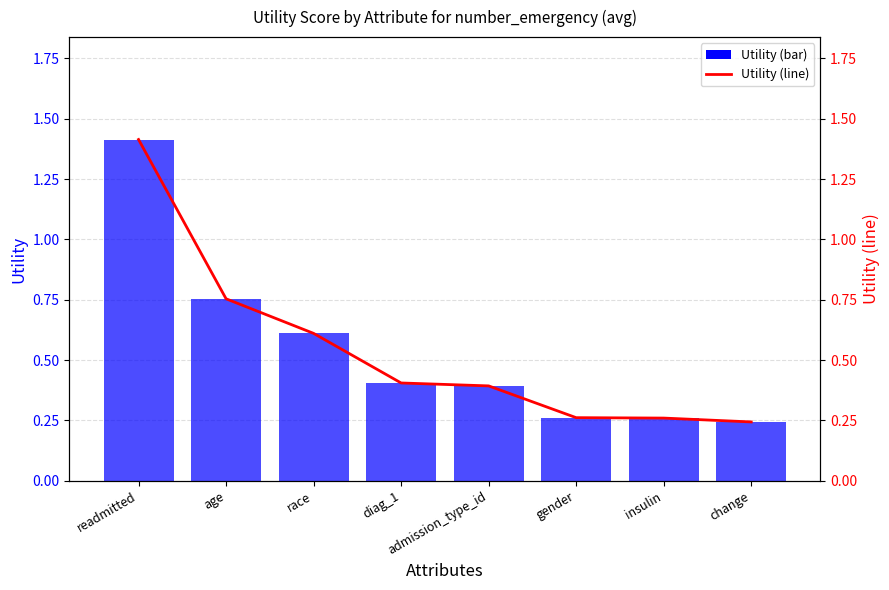

Between age and gender, which series saw the biggest shift?

Utility (bar)